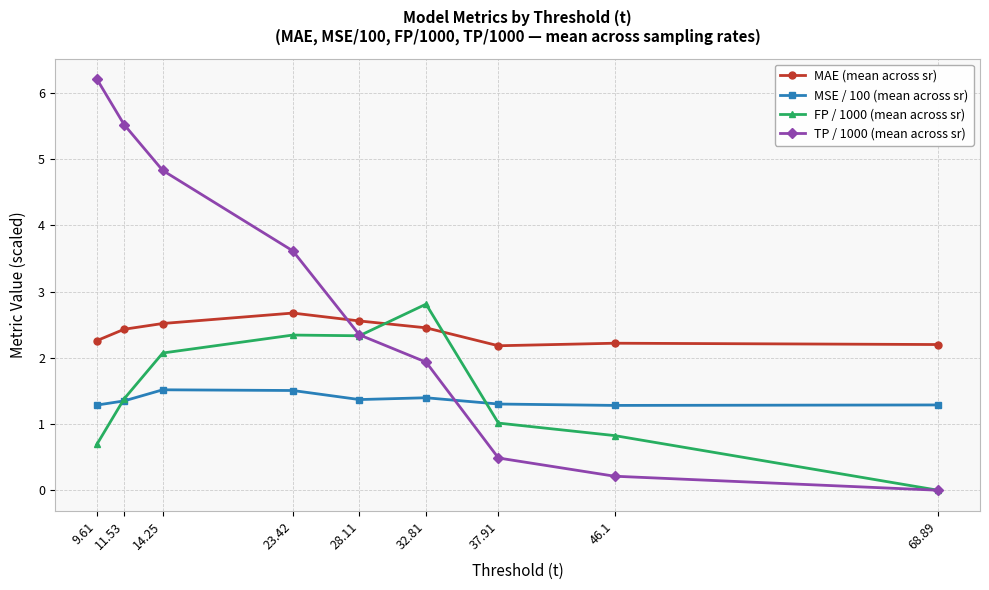

What is the maximum value shown in the chart?

6.2